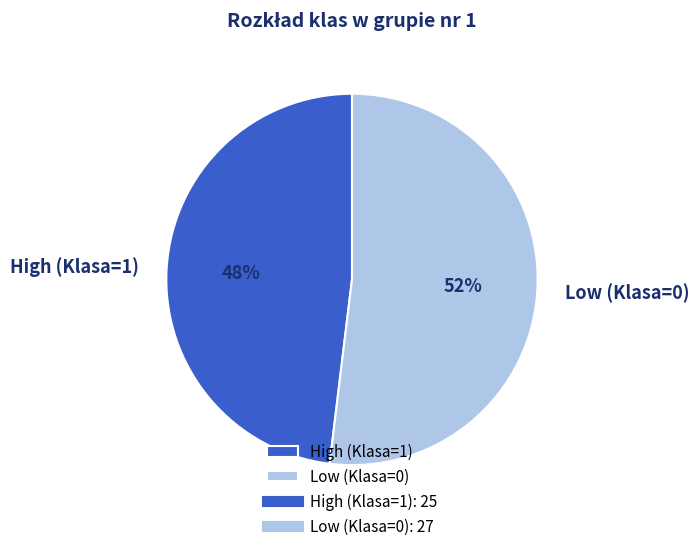

To the nearest percent, what percentage of the pie is Low (Klasa=0)?

52%